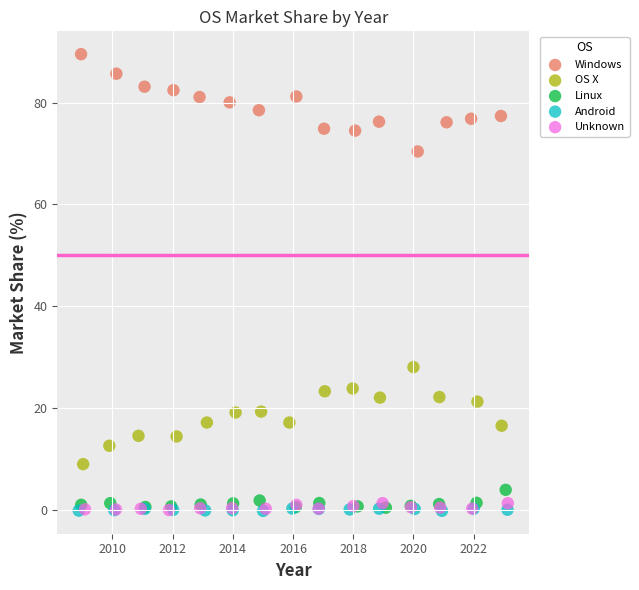

Which series contains the highest Y value?

Windows